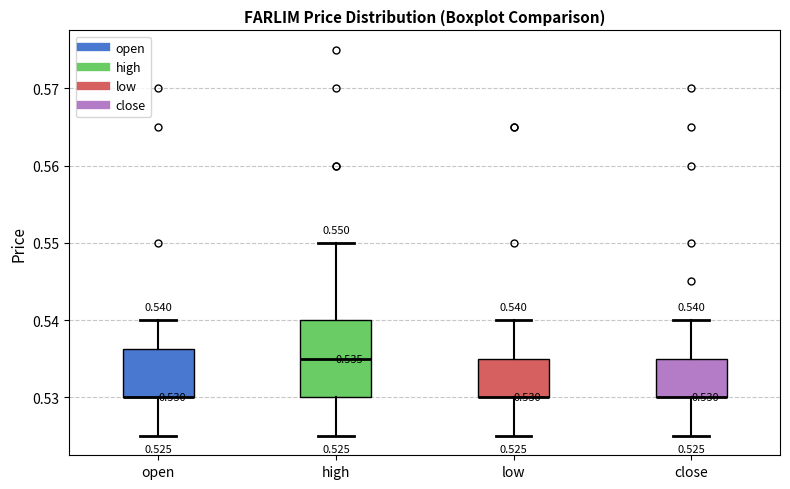

Comparing the boxes themselves (not the whiskers), which one is the tallest?

high